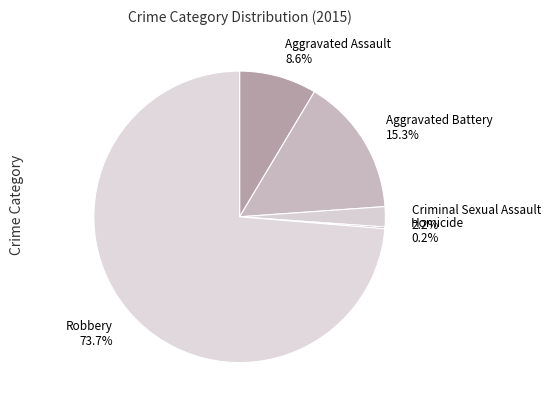

What percentage is the Criminal Sexual Assault slice, to the nearest percent?

2%